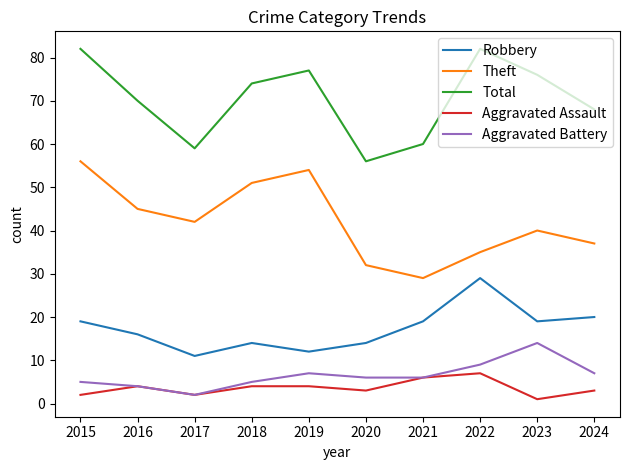

Count the number of categories in the chart.

10